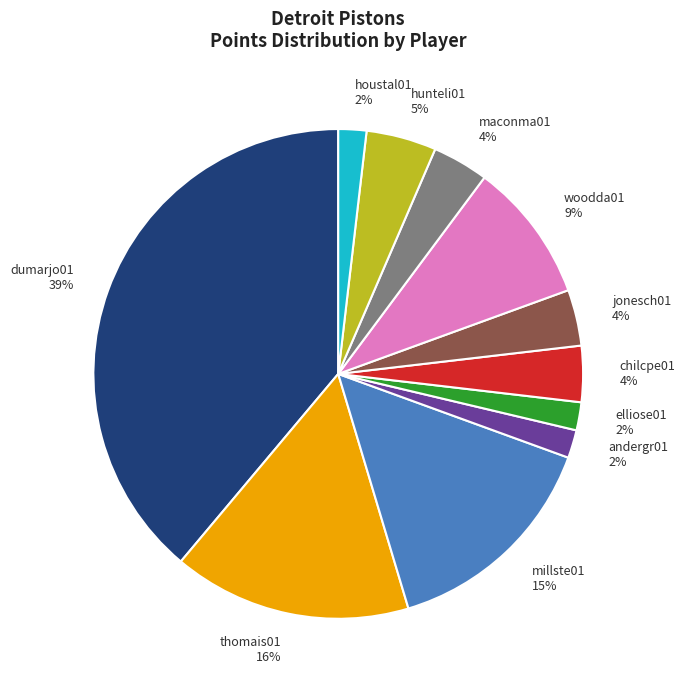

What is the largest slice in the pie chart?

dumarjo01